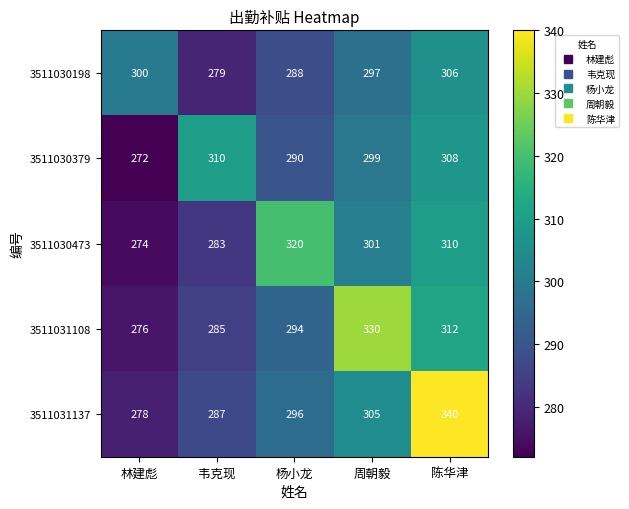

Which category has the highest value in the 3511030379 series?

韦克现